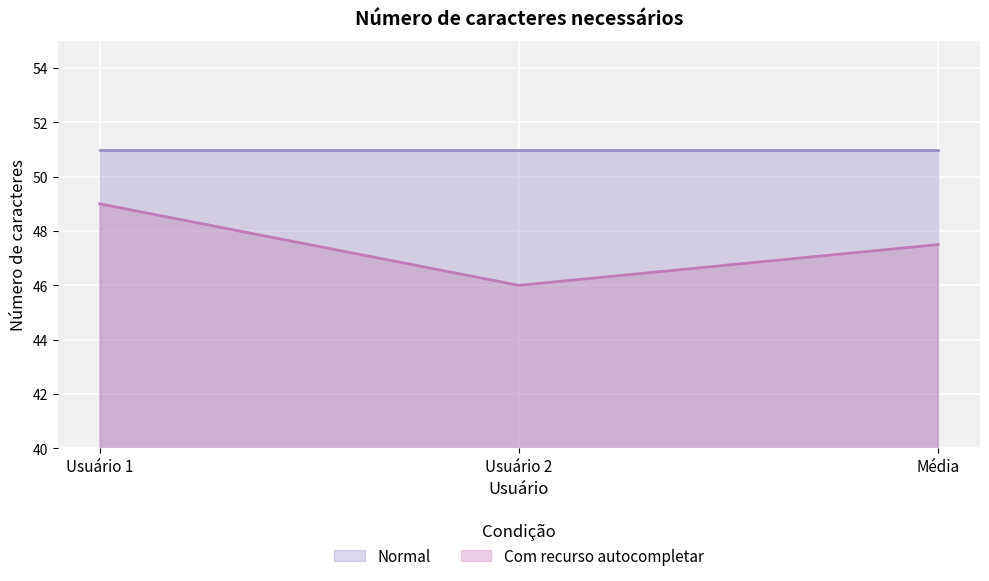

List the labels in order of value, largest first.

Usuário 1, Média, Usuário 2